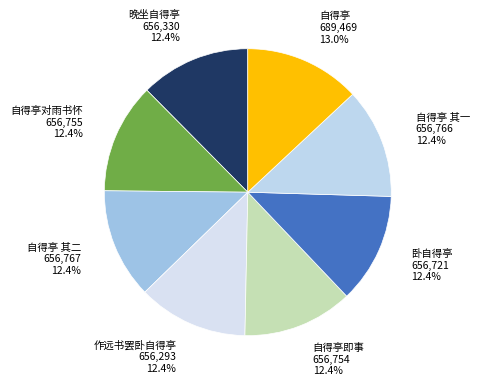

To the nearest percent, what percentage of the pie is 晚坐自得亭?

12%